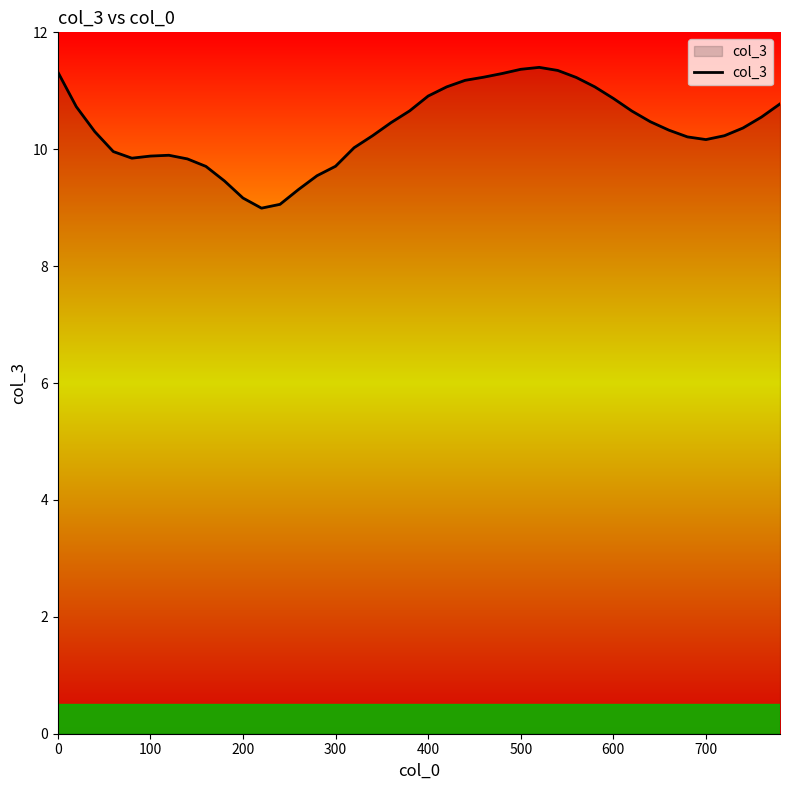

What is the smallest value displayed?

9.0